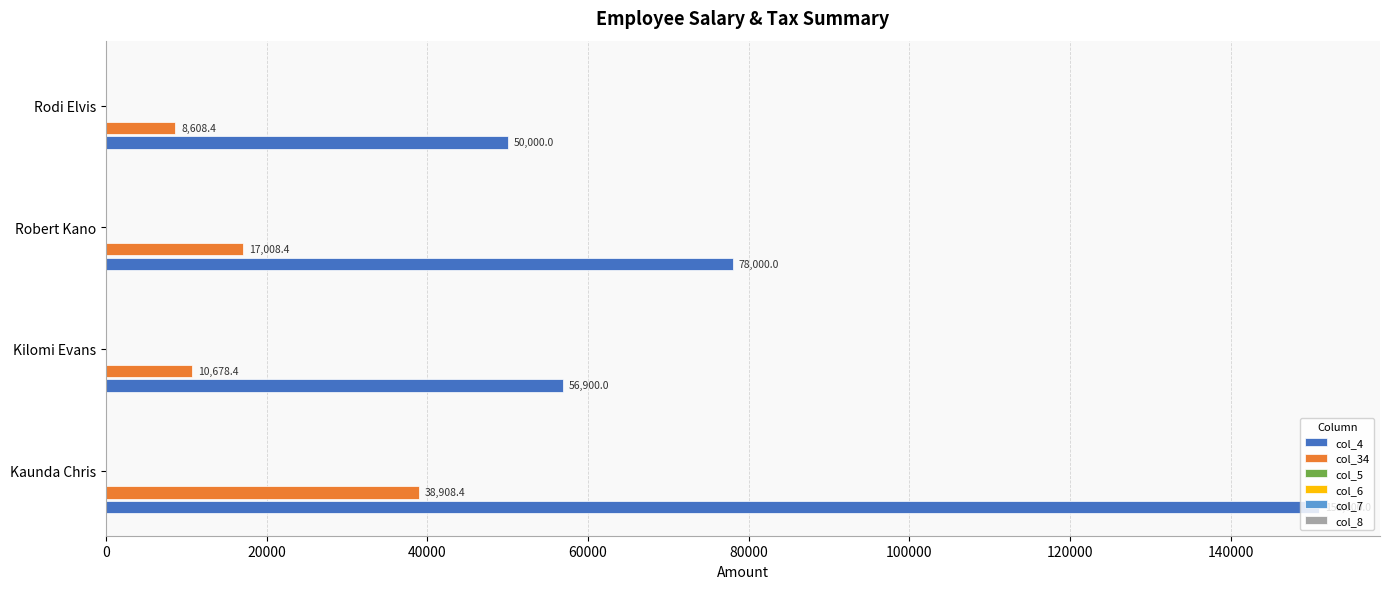

At Rodi Elvis, list the series in order from largest to smallest.

col_4, col_34